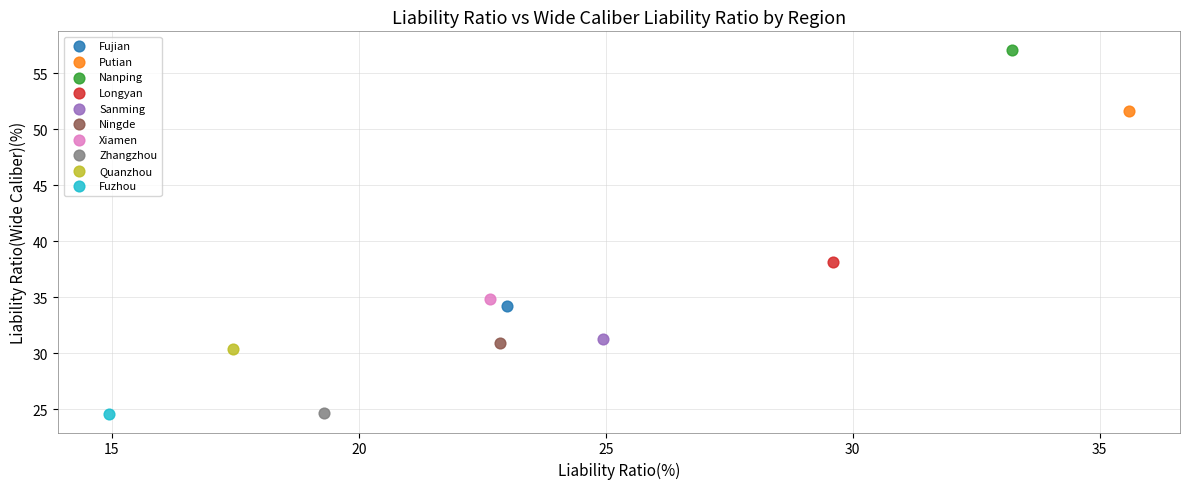

What are all the series names shown in the legend?

Fujian, Putian, Nanping, Longyan, Sanming, Ningde, Xiamen, Zhangzhou, Quanzhou, Fuzhou